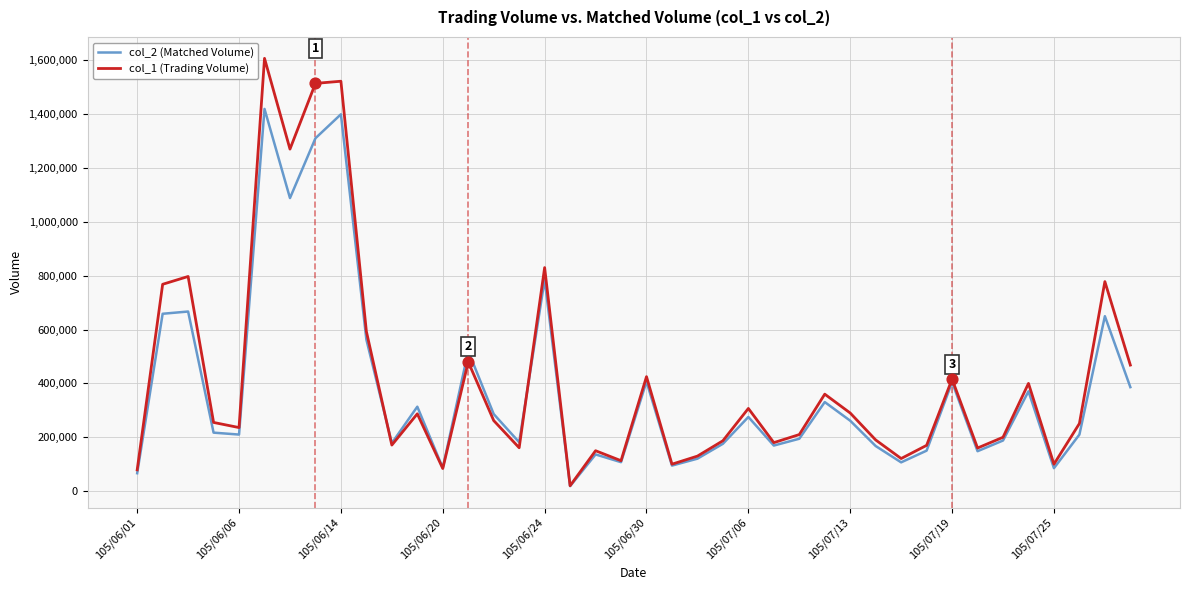

What is the maximum value shown in the chart?

1607000